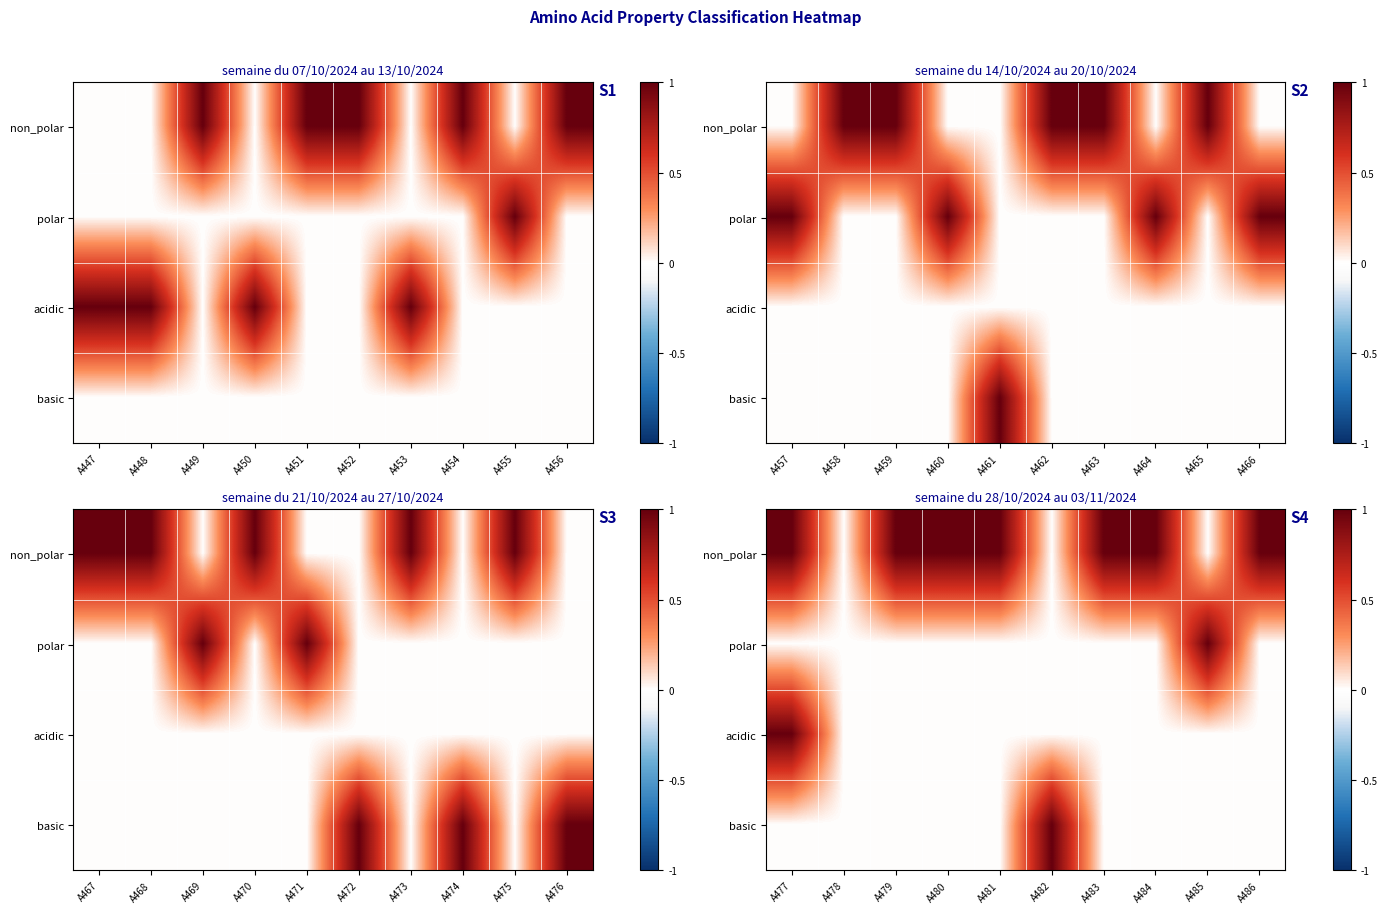

What value does the polar series have at A485?

1